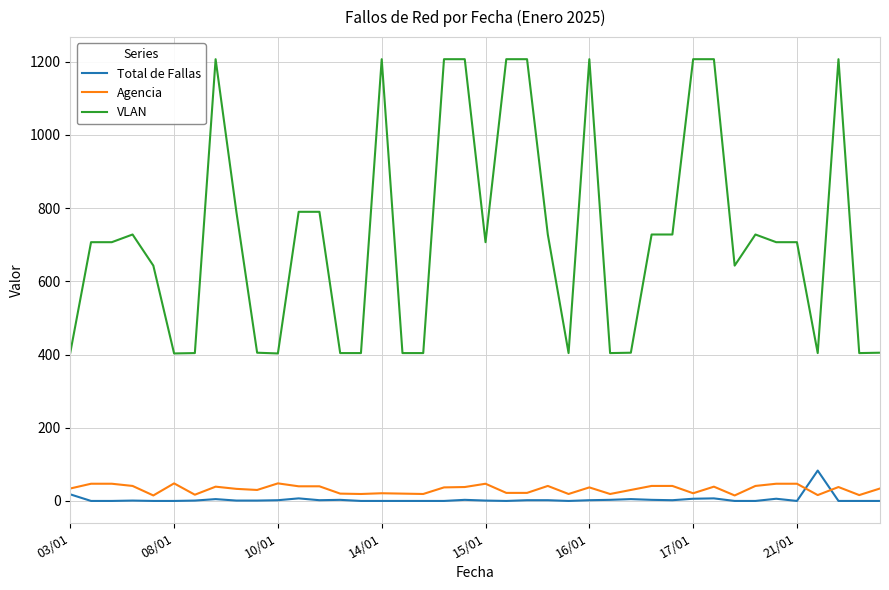

What is the highest value of the VLAN series?

1207